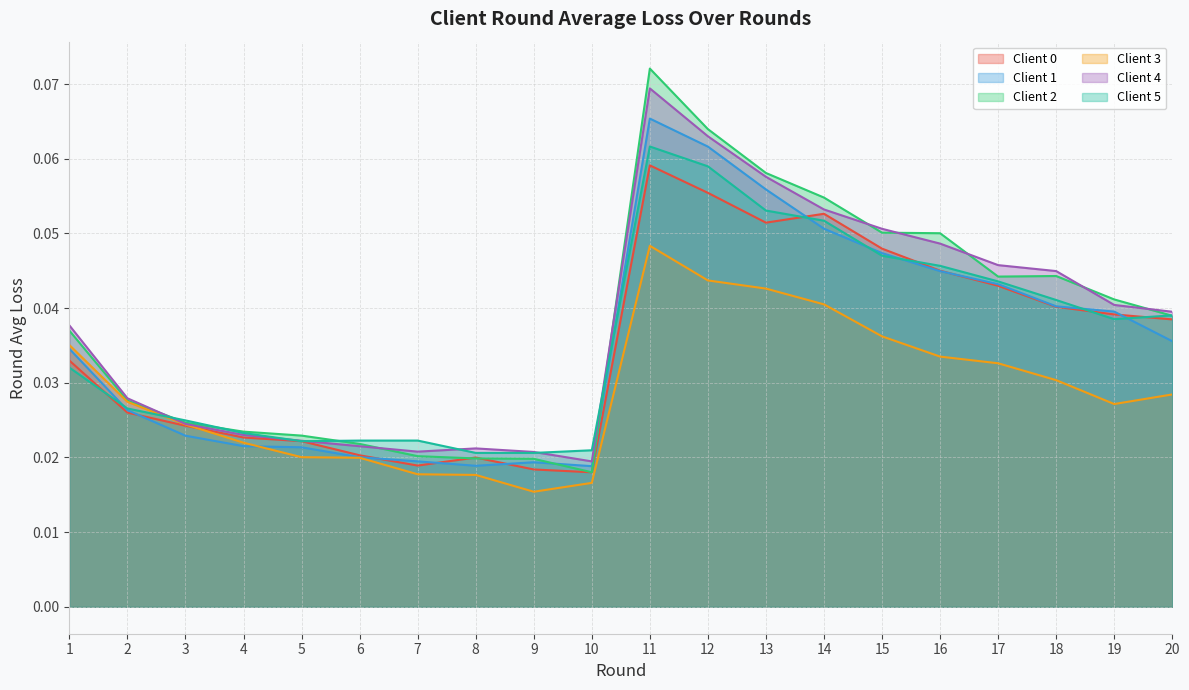

What is the maximum value for Client 4?

0.1